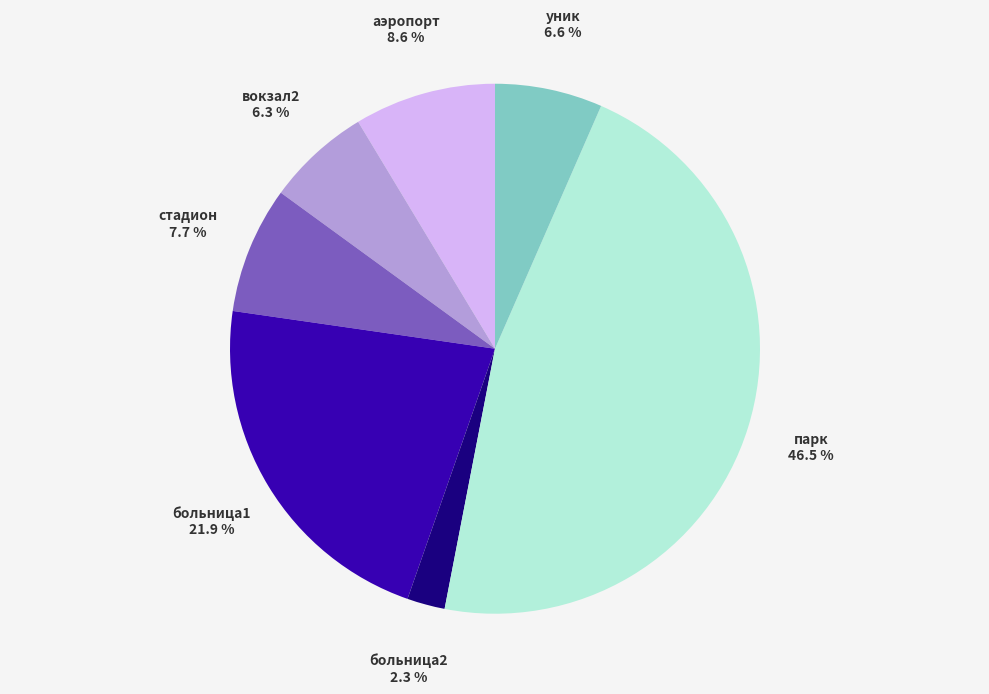

What is the smallest slice in the pie chart?

больница2